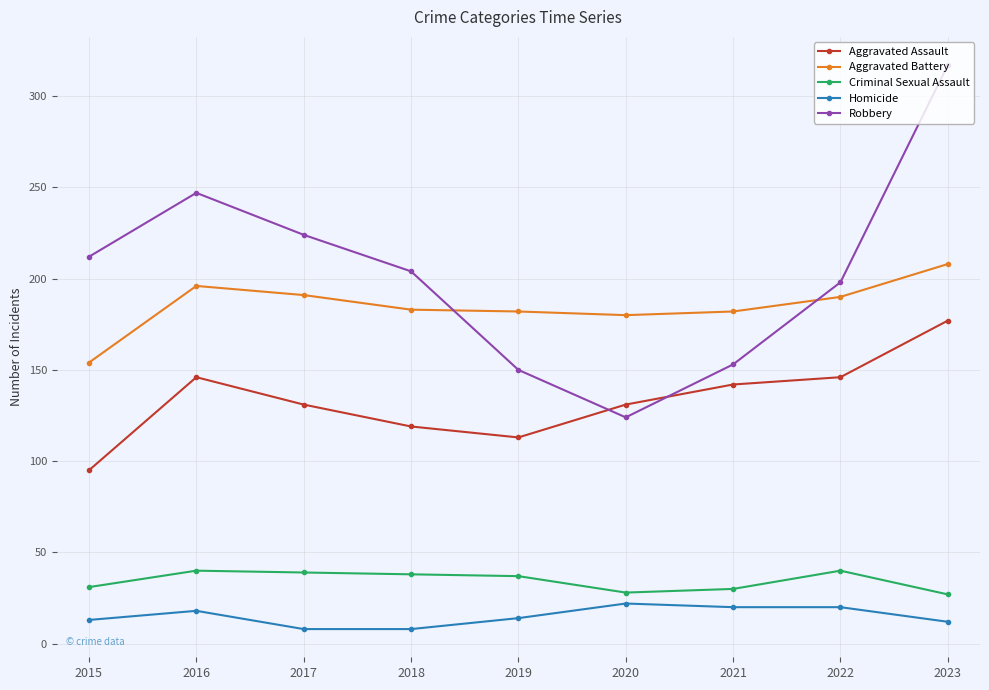

The Robbery series shows 247 at 2016. True or false?

True